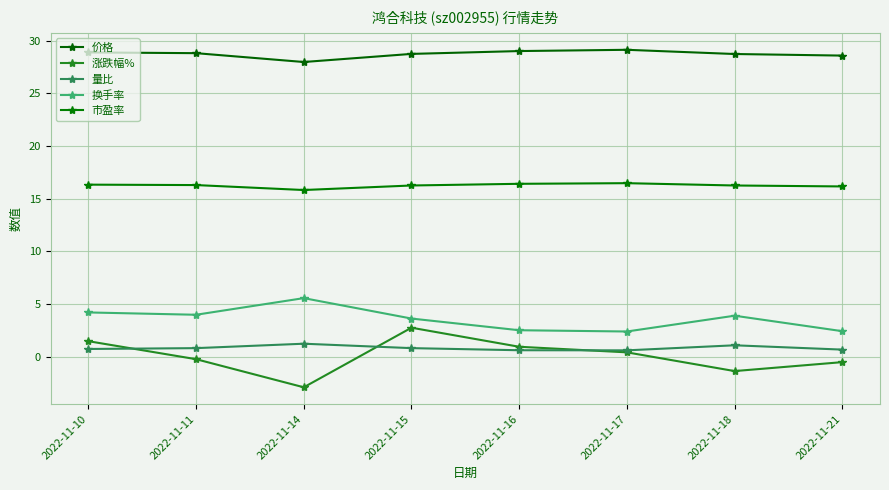

How many lines are shown in the chart?

5